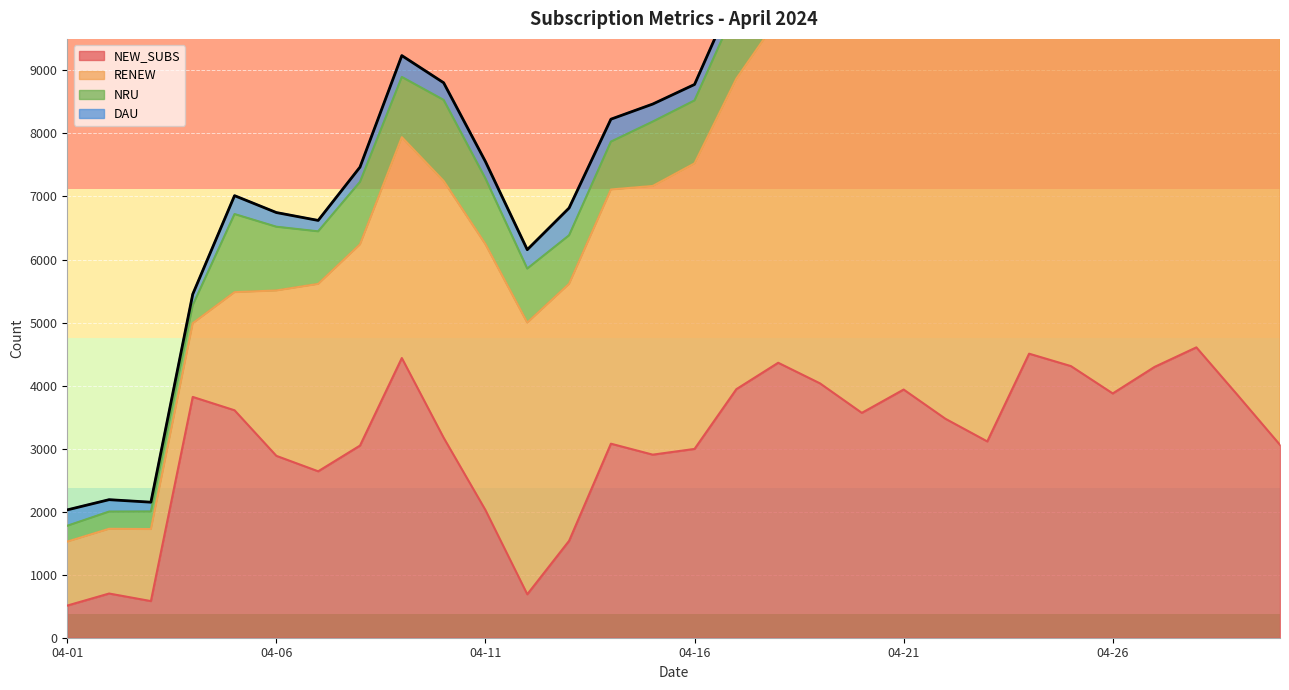

Is the value of RENEW at 04-19 greater than the value of DAU at 04-19?

Yes